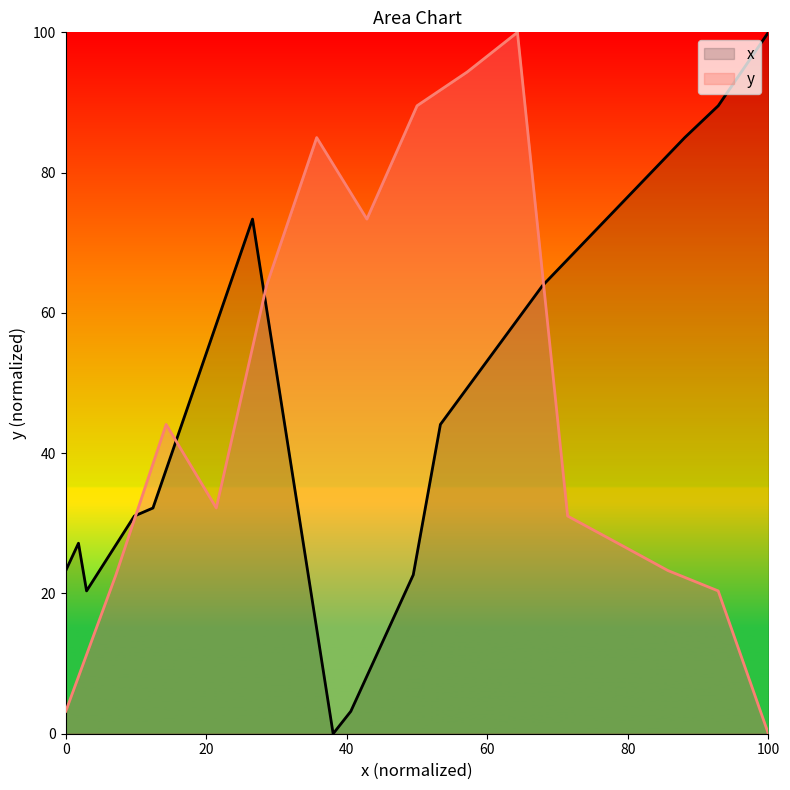

What is the maximum value for y?

100.0